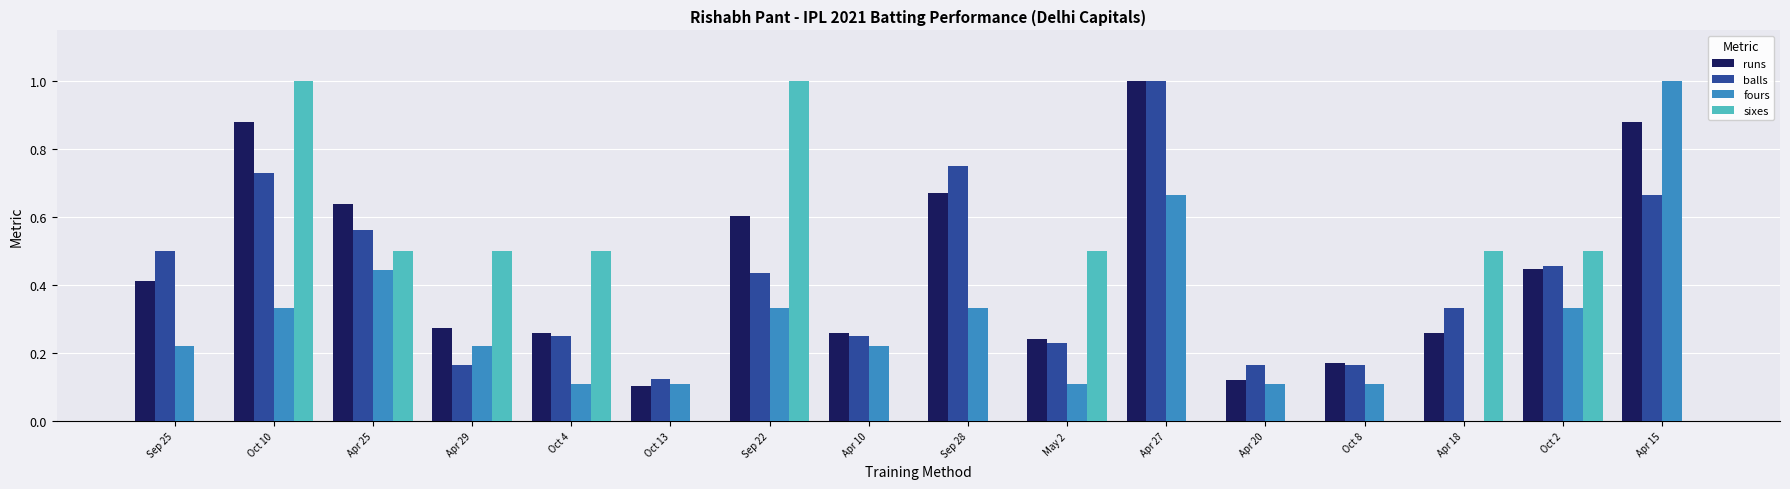

The value of runs at Oct 2 is 0.7. True or false?

False